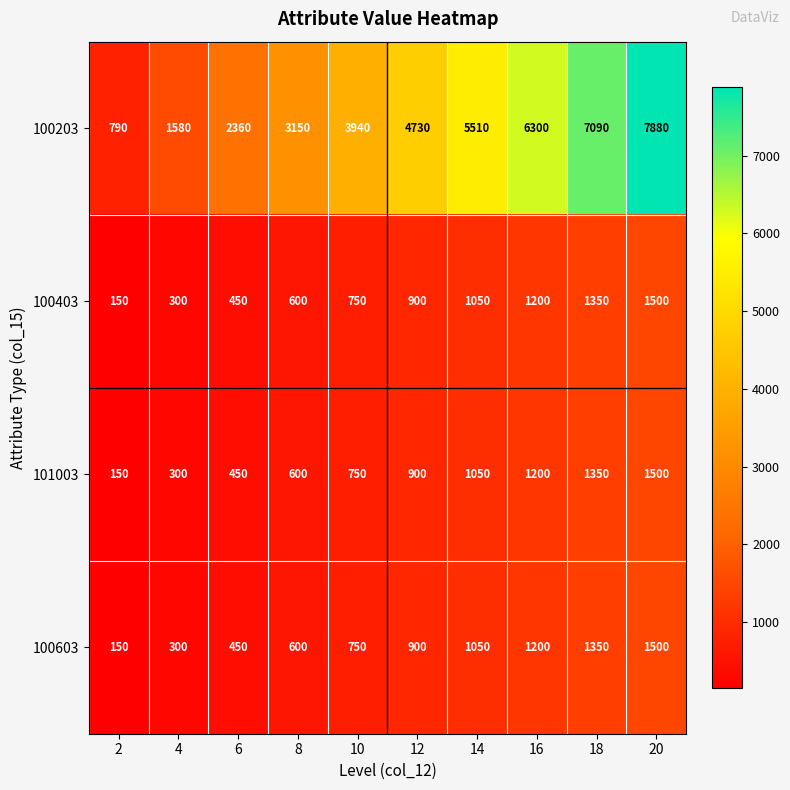

Count the 100603 values in the range 450 to 1200.

6